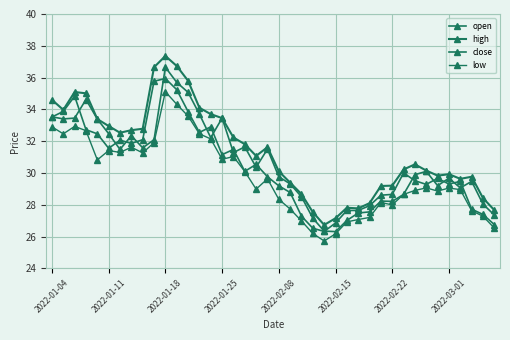

True or false: high and low cross at least once.

False